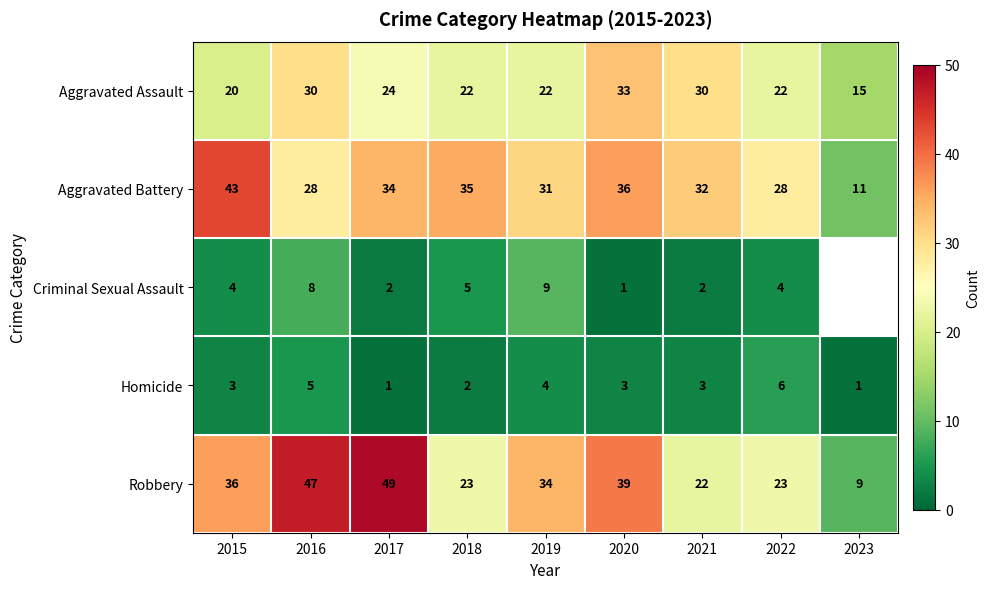

The Robbery series shows 23 at 2018. True or false?

True